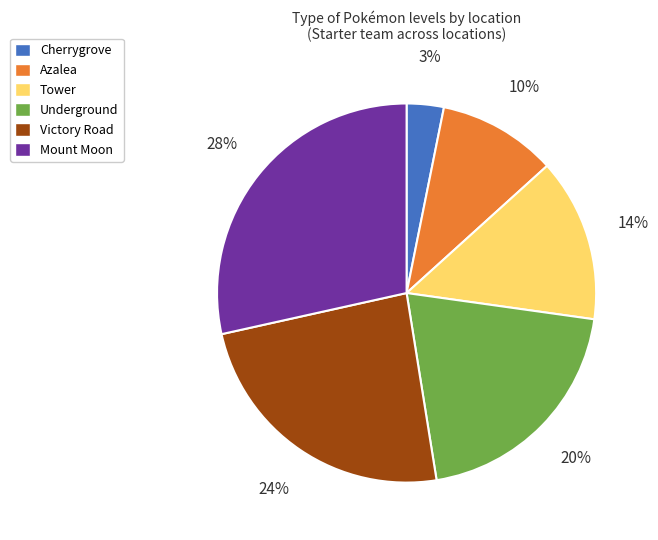

What percentage is the Cherrygrove slice, to the nearest percent?

3%